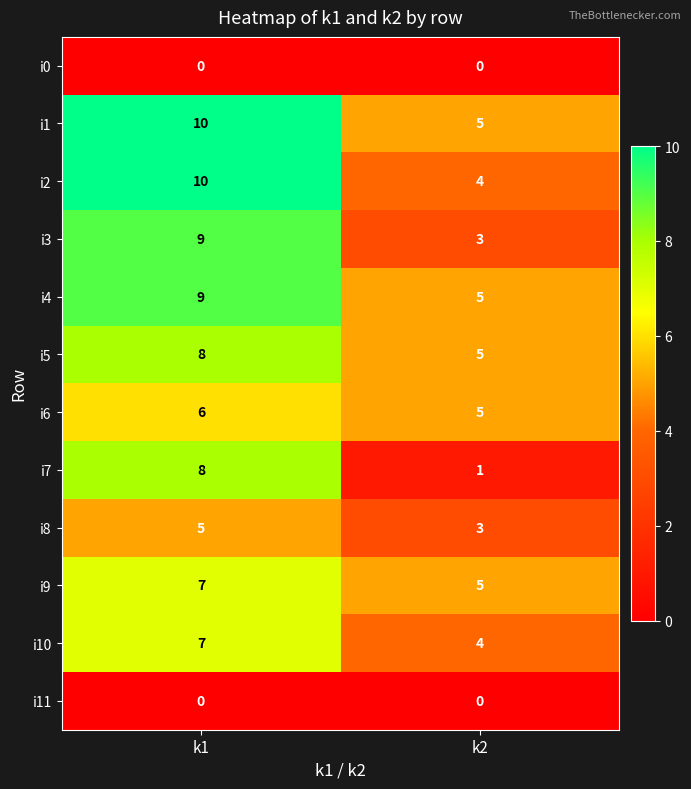

Reading right to left, list all the values displayed in this chart.

i0: k2=0	k1=0
i1: k2=5	k1=10
i2: k2=4	k1=10
i3: k2=3	k1=9
i4: k2=5	k1=9
i5: k2=5	k1=8
i6: k2=5	k1=6
i7: k2=1	k1=8
i8: k2=3	k1=5
i9: k2=5	k1=7
i10: k2=4	k1=7
i11: k2=0	k1=0